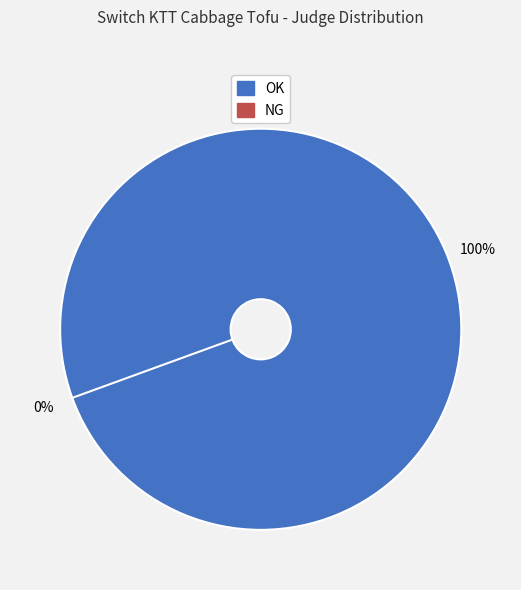

Combined, what portion of the pie is NG and OK?

100.0%